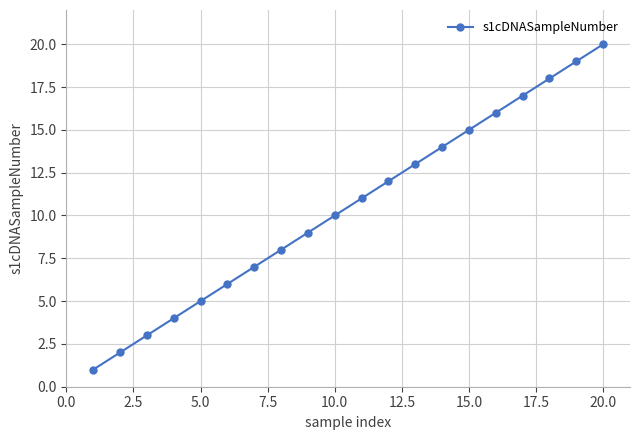

What is the greatest value displayed?

20